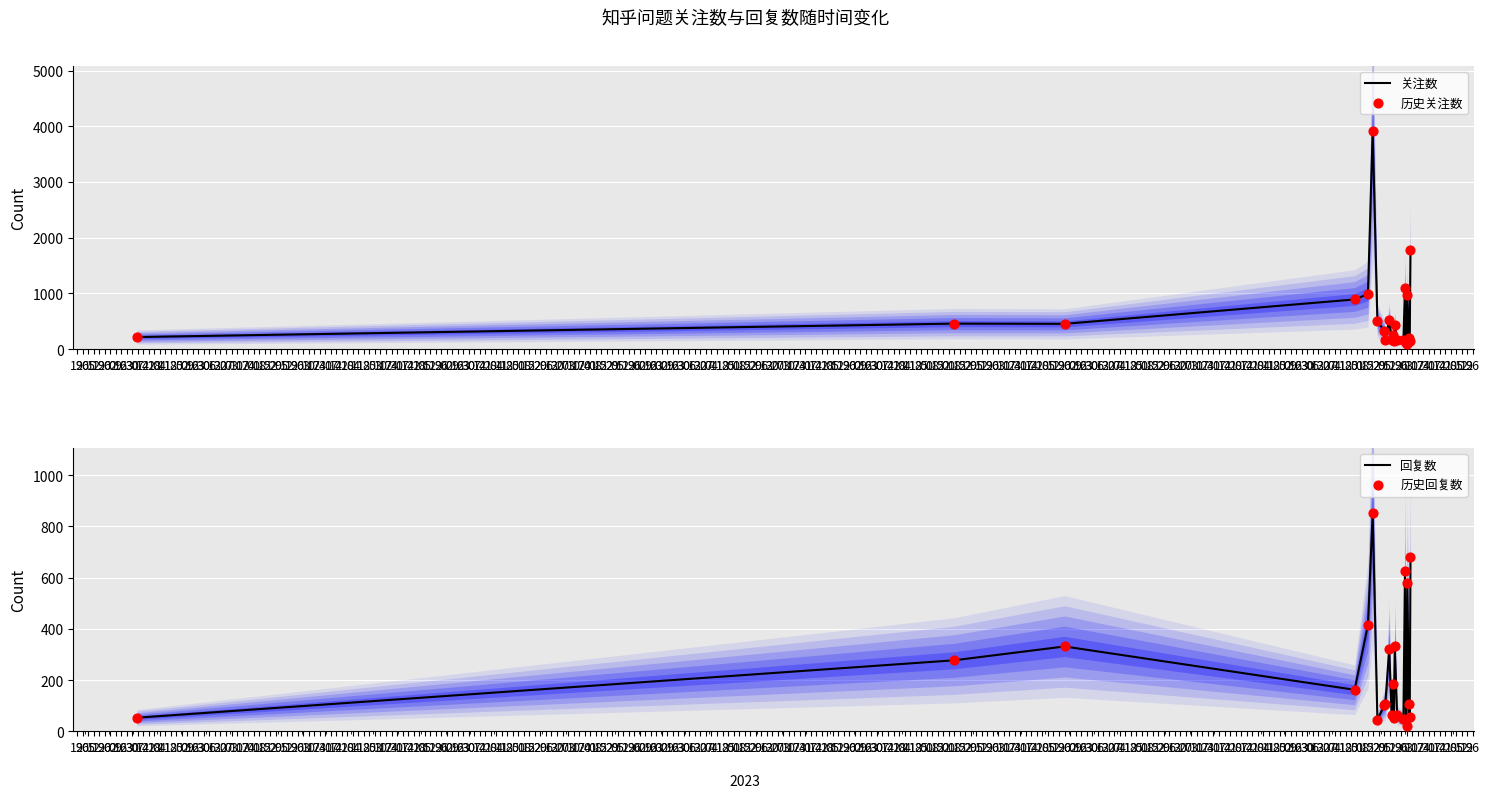

Which series reaches the maximum Y coordinate?

关注数